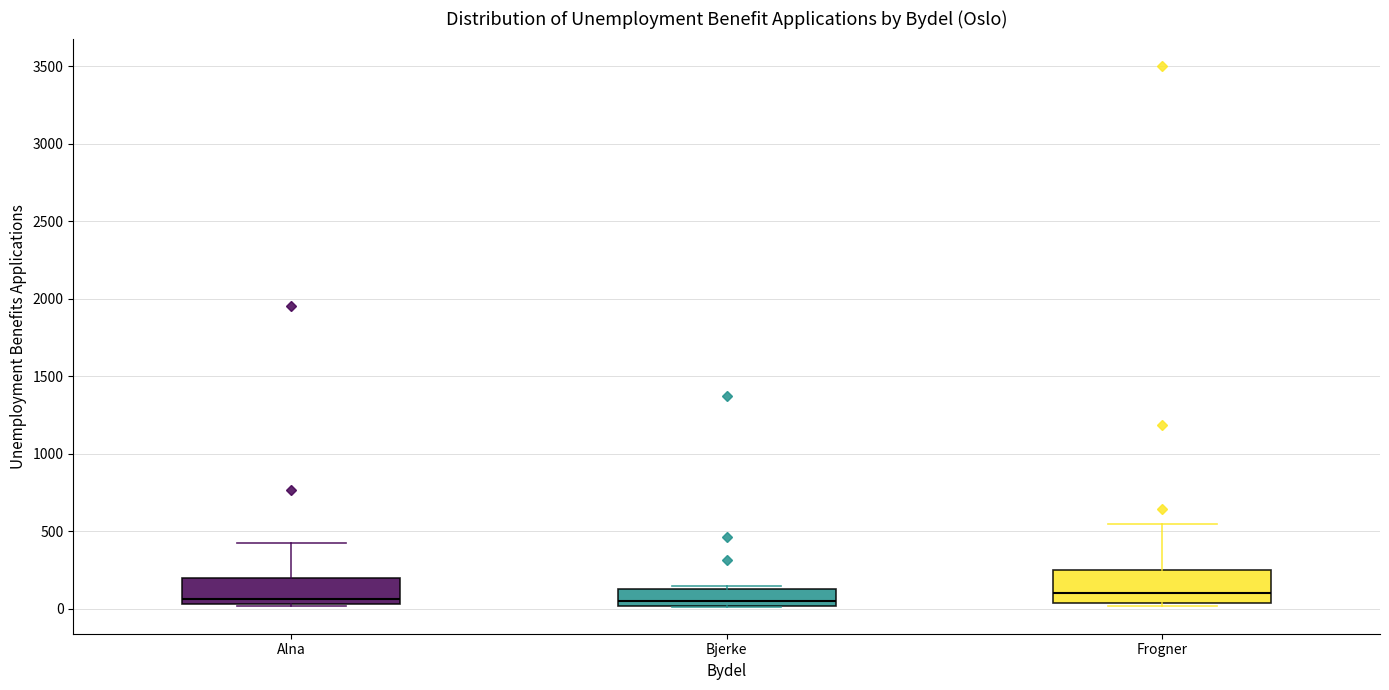

Reading left to right, read every box against the y-axis: the position of its median line, the range the box covers, and the ends of its whiskers. The values are not printed on the chart, so give them approximately, as read against the axis.

Alna: median 50 (just above the box's lower edge), box 50 to 200, whiskers 0 to 450
Bjerke: median 50, box 0 to 150, whiskers 0 to 150 (just above the box's upper edge)
Frogner: median 100, box 50 to 250, whiskers 0 to 550